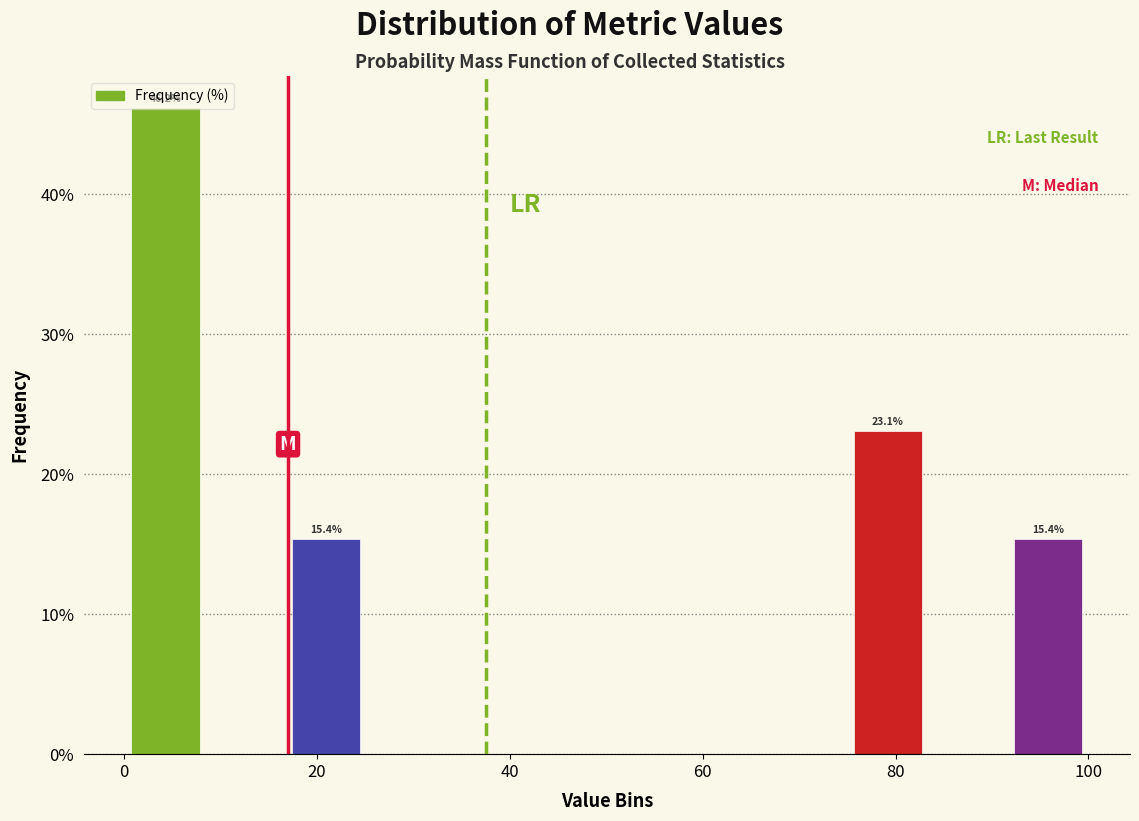

Over which range of the x-axis is the bar tallest?

0 to 8